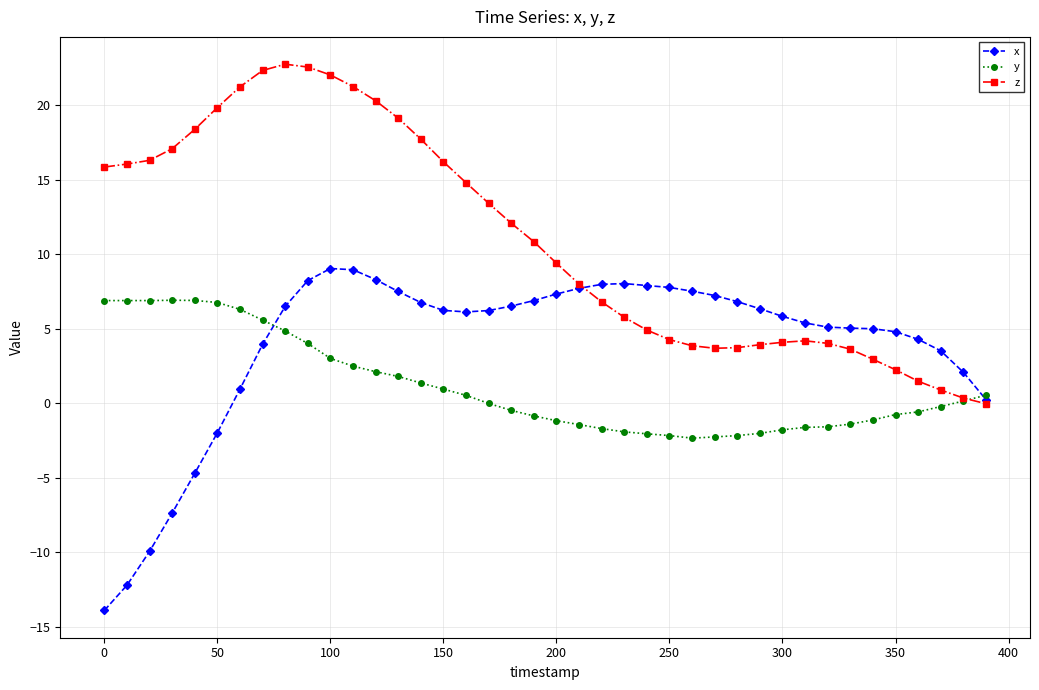

In z, how many points are lower than both neighbors (excluding endpoints)?

1